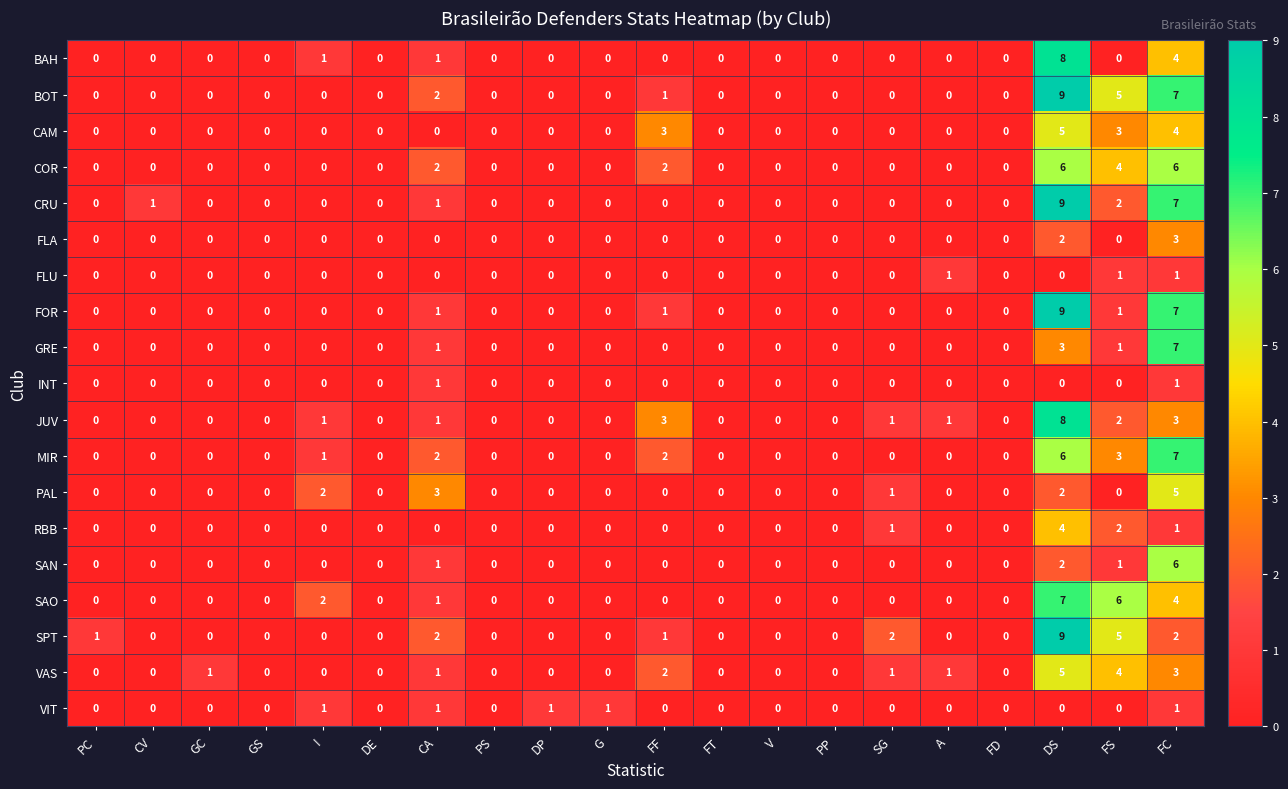

What is the sum of all VAS values?

18